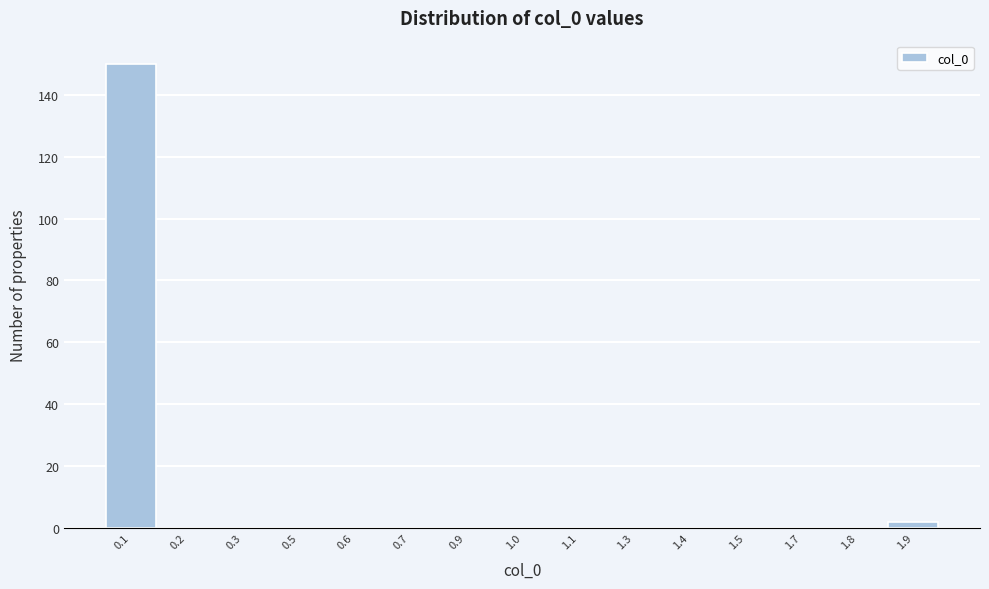

Reading left to right, list all the values displayed in this chart.

0.1=150	0.2=0	0.3=0	0.5=0	0.6=0	0.7=0	0.9=0	1.0=0	1.1=0	1.3=0	1.4=0	1.5=0	1.7=0	1.8=0	1.9=2